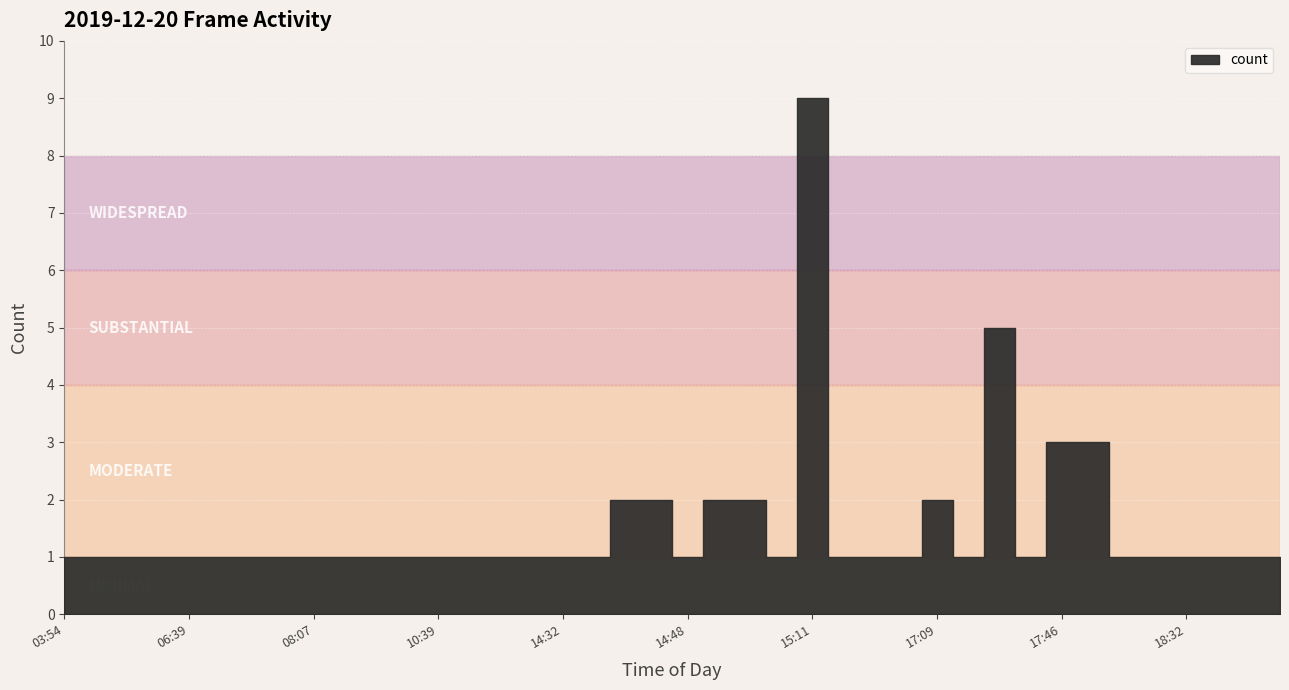

At which category does the data reach its first local valley?

14:48